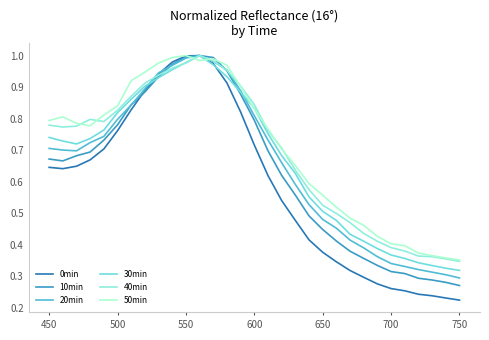

At which label is 40min closest to 0?

750